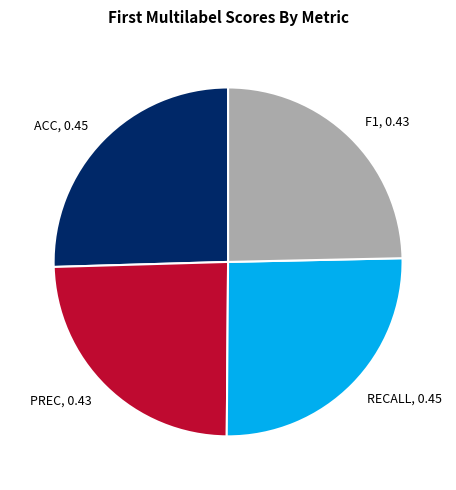

Is it true that F1 is 30% of the pie?

False